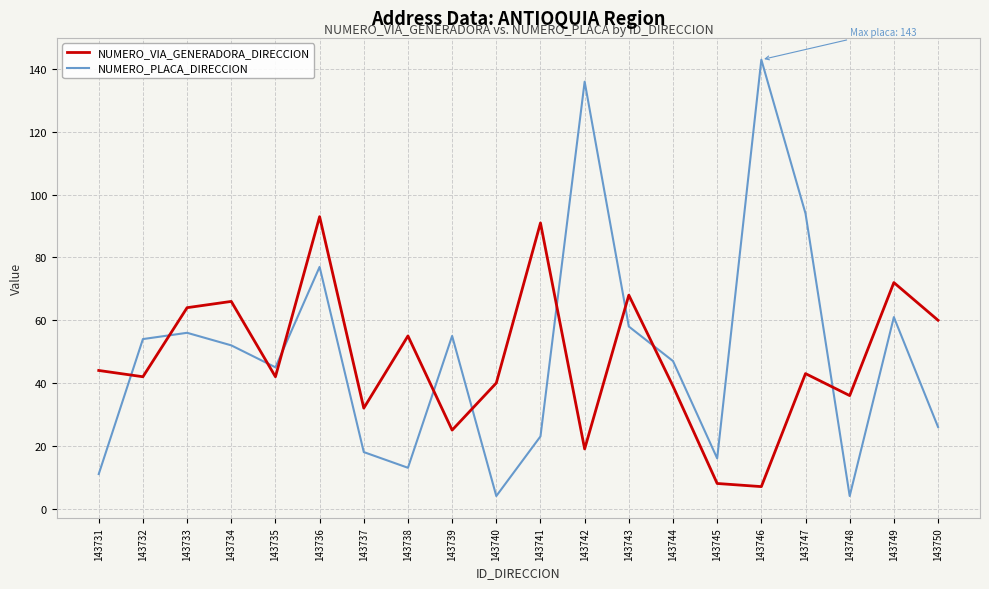

Which series has the largest total across all categories?

NUMERO_PLACA_DIRECCION